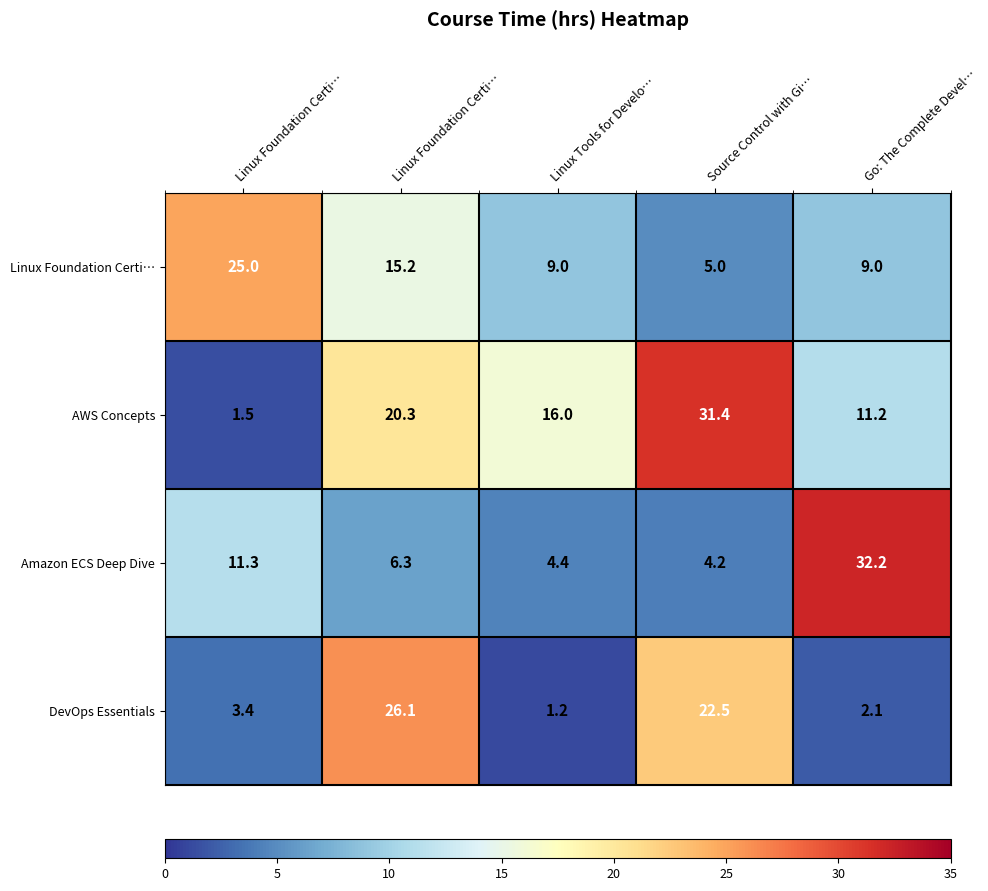

Reading left to right, list all the values displayed in this chart.

Linux Foundation Certi…: Linux Foundation Certi…=25.0	Linux Foundation Certi…=15.2	Linux Tools for Develo…=9.0	Source Control with Gi…=5.0	Go: The Complete Devel…=9.0
AWS Concepts: Linux Foundation Certi…=1.5	Linux Foundation Certi…=20.3	Linux Tools for Develo…=16.0	Source Control with Gi…=31.4	Go: The Complete Devel…=11.2
Amazon ECS Deep Dive: Linux Foundation Certi…=11.3	Linux Foundation Certi…=6.3	Linux Tools for Develo…=4.4	Source Control with Gi…=4.2	Go: The Complete Devel…=32.2
DevOps Essentials: Linux Foundation Certi…=3.4	Linux Foundation Certi…=26.1	Linux Tools for Develo…=1.2	Source Control with Gi…=22.5	Go: The Complete Devel…=2.1